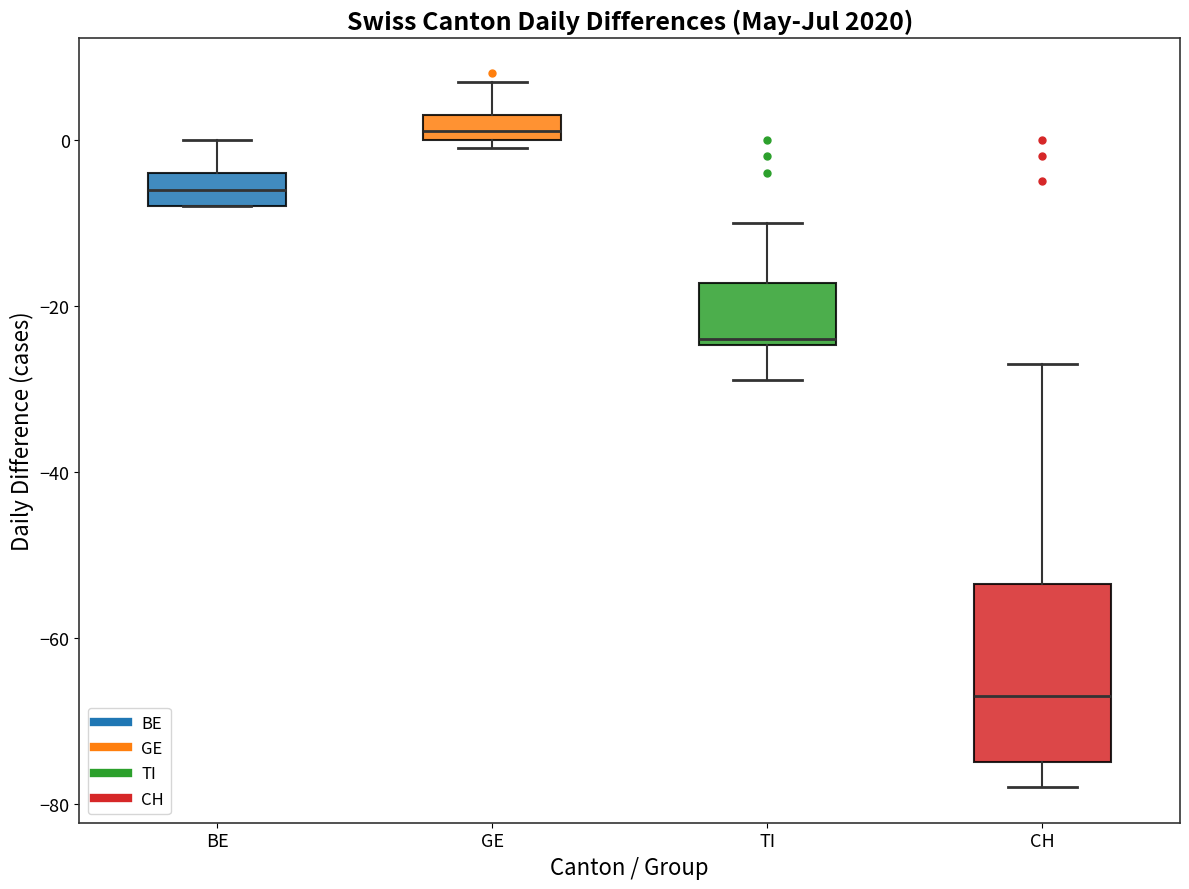

Which box has the lowest median line?

CH